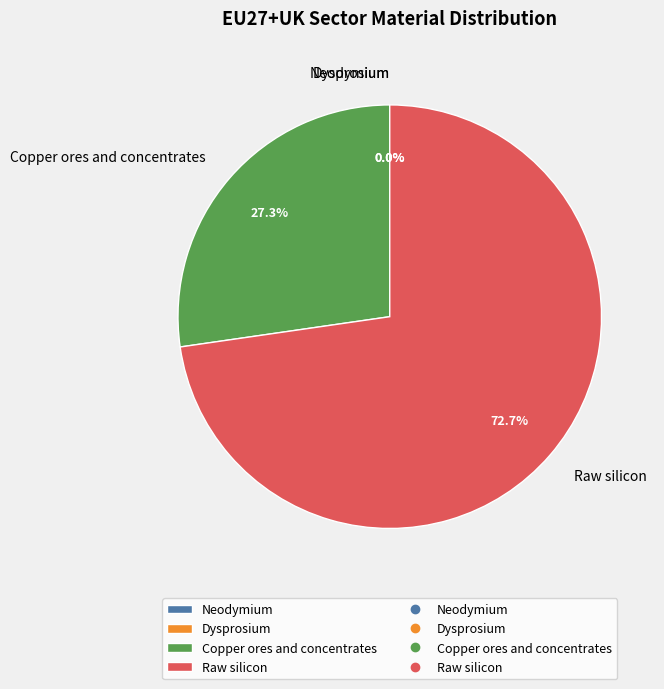

Which category accounts for the majority?

Raw silicon